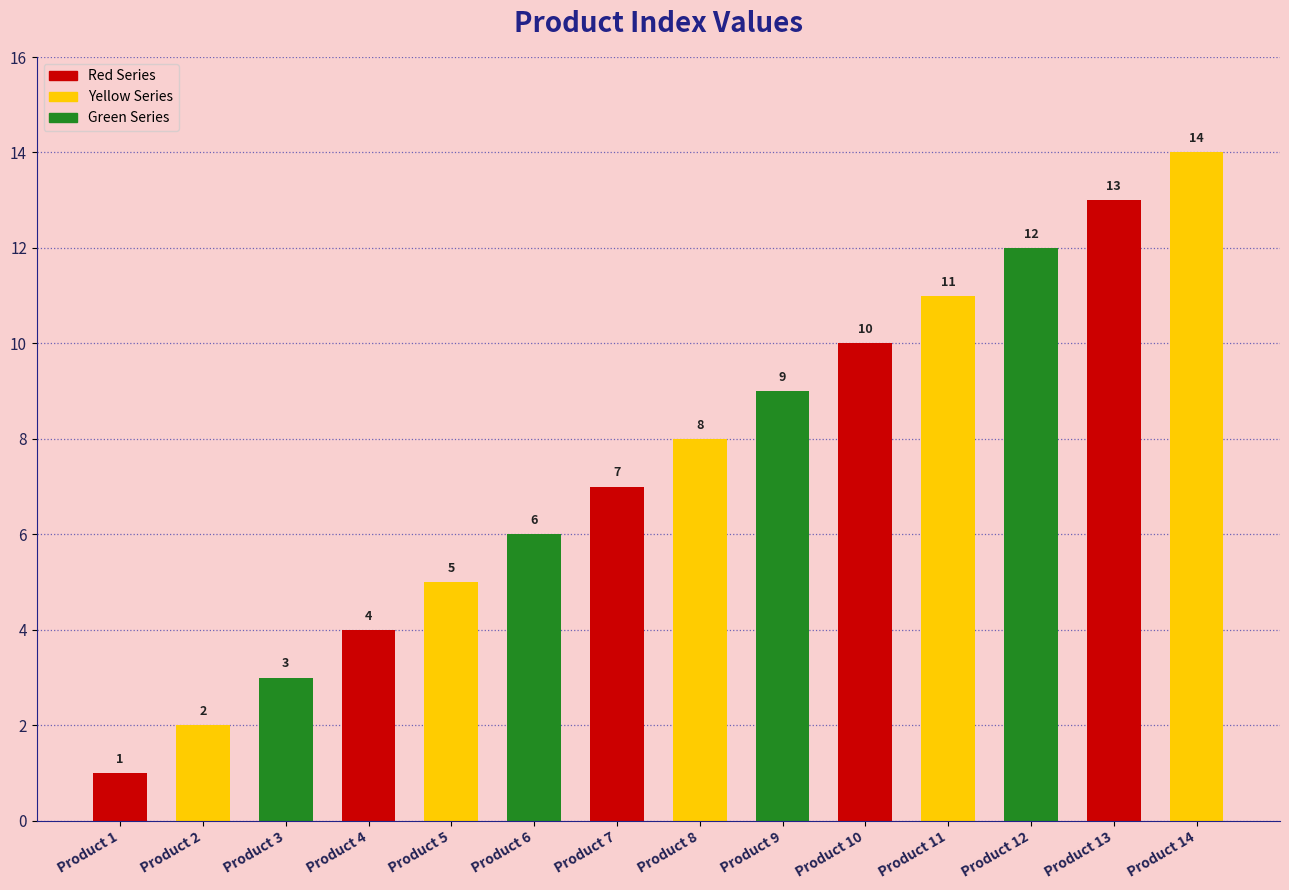

What is the sum of all values?

105